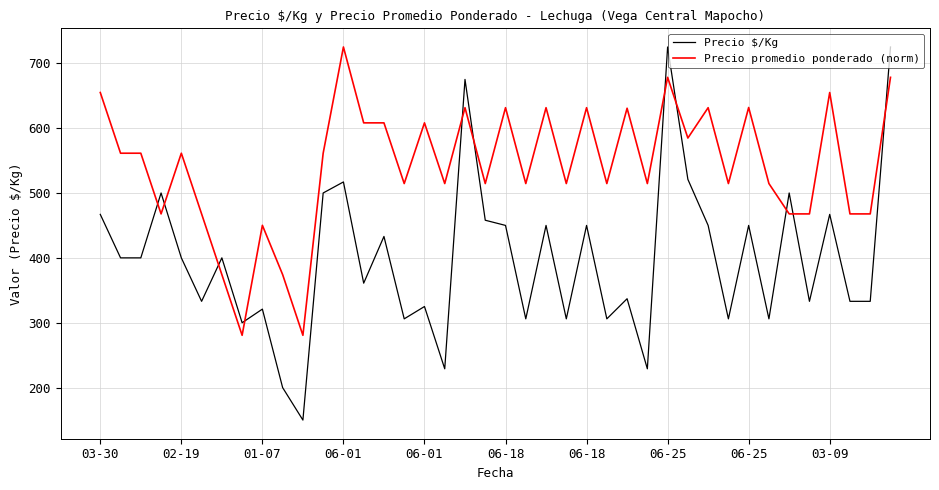

What is the greatest value displayed?

725.0